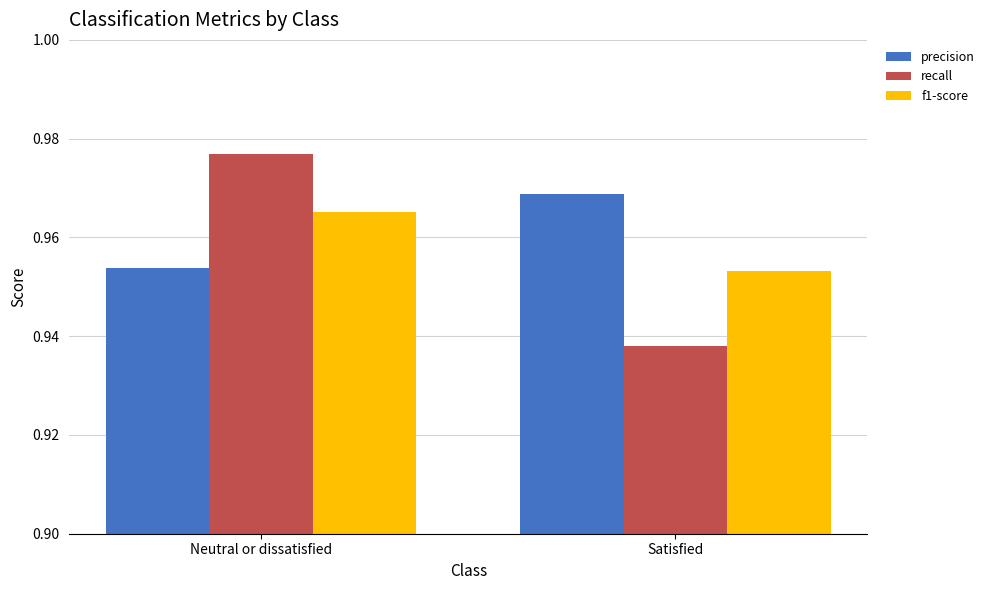

What is the total value across all series at Neutral or dissatisfied?

2.9